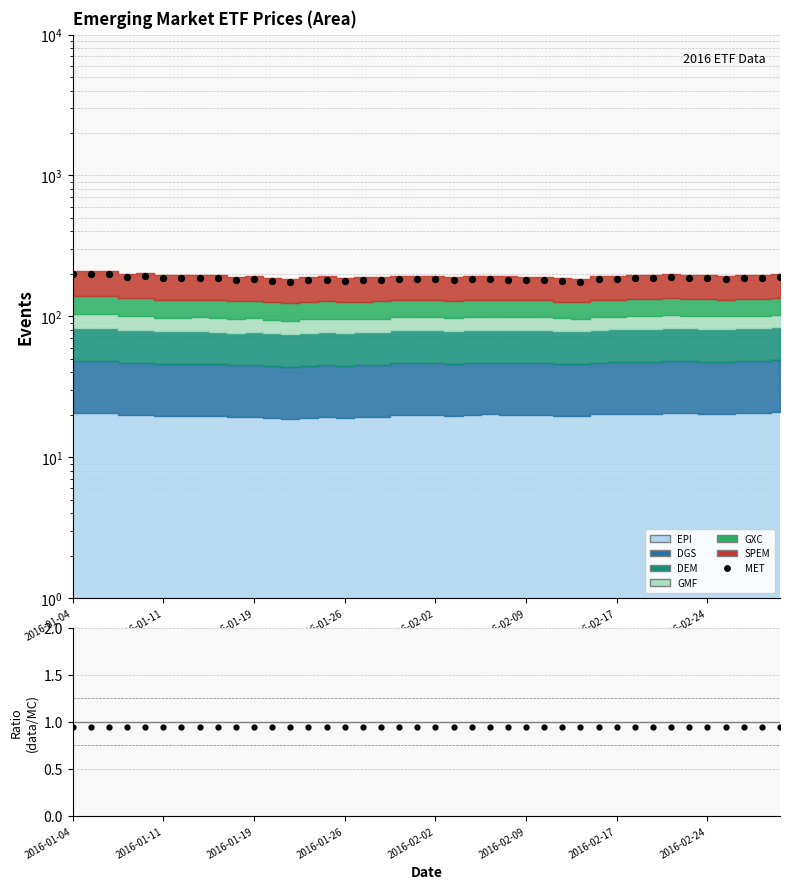

Approximately how many times larger is the value at 2016-01-11 compared to 24?

1.1